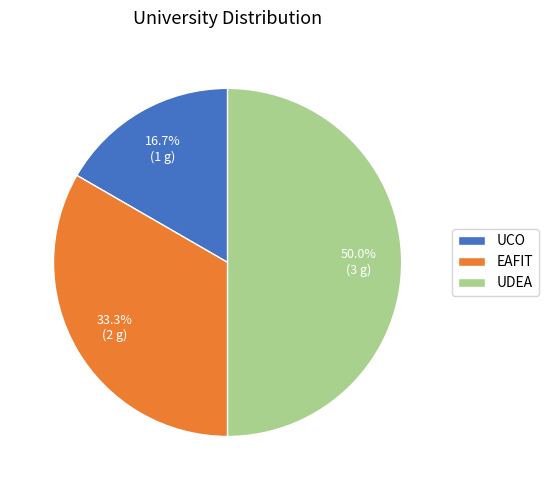

Is EAFIT the majority of the pie?

No